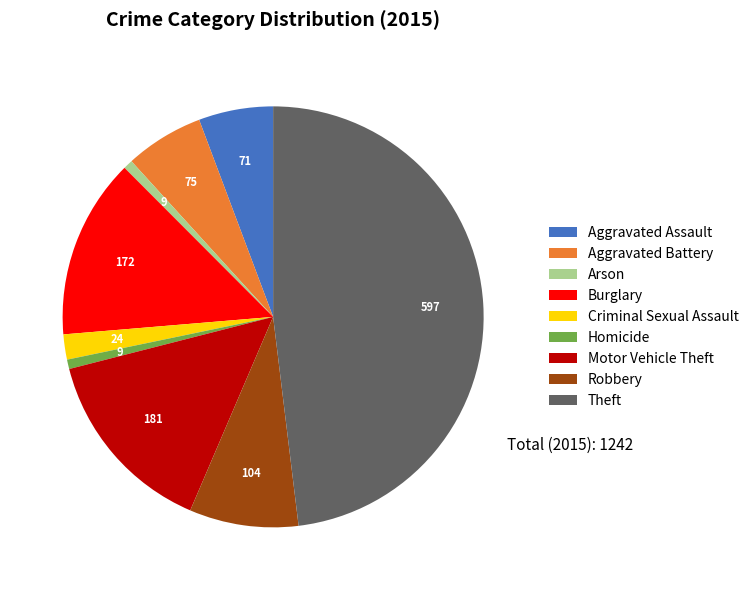

Is it true that Homicide is 11% of the pie?

False